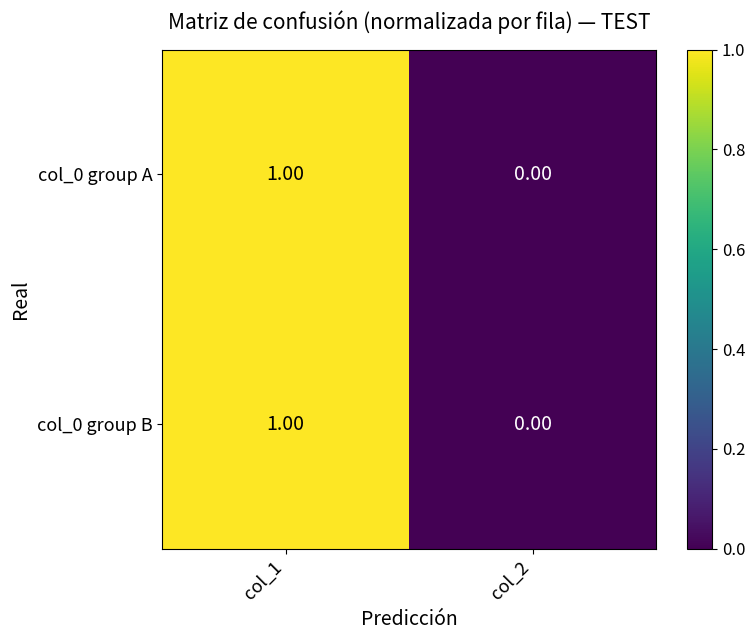

At which category is the sum across all series the highest?

col_1